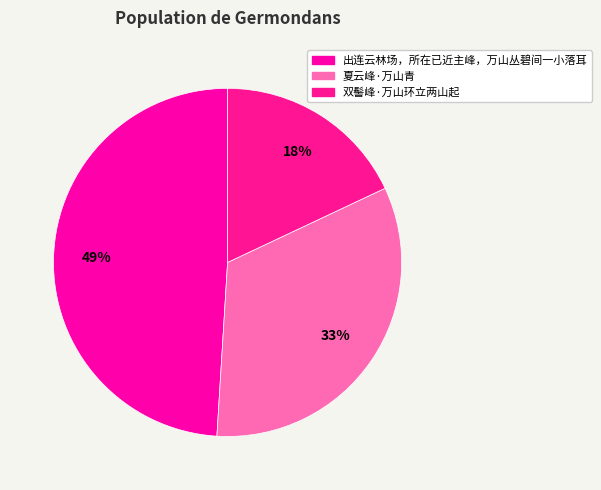

What percentage is the 夏云峰·万山青 slice, to the nearest percent?

33%